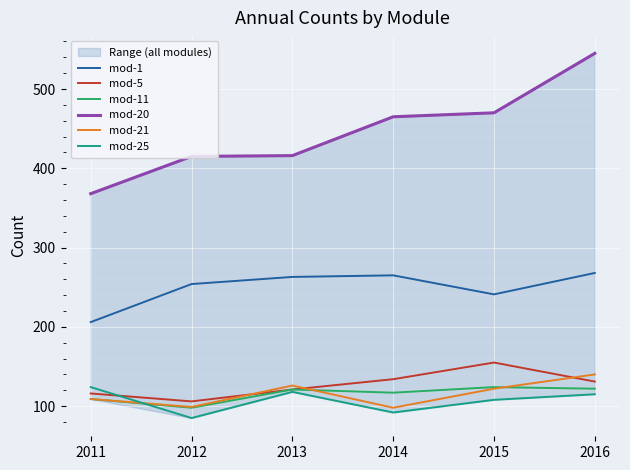

Which series changed the most between 2013 and 2015?

mod-20